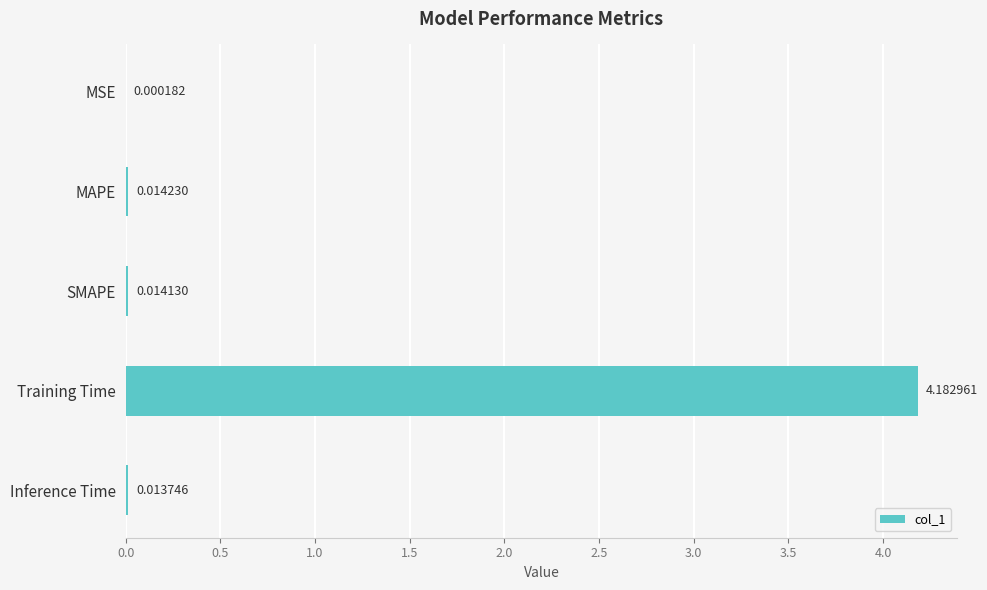

What is the sum of all values?

4.2